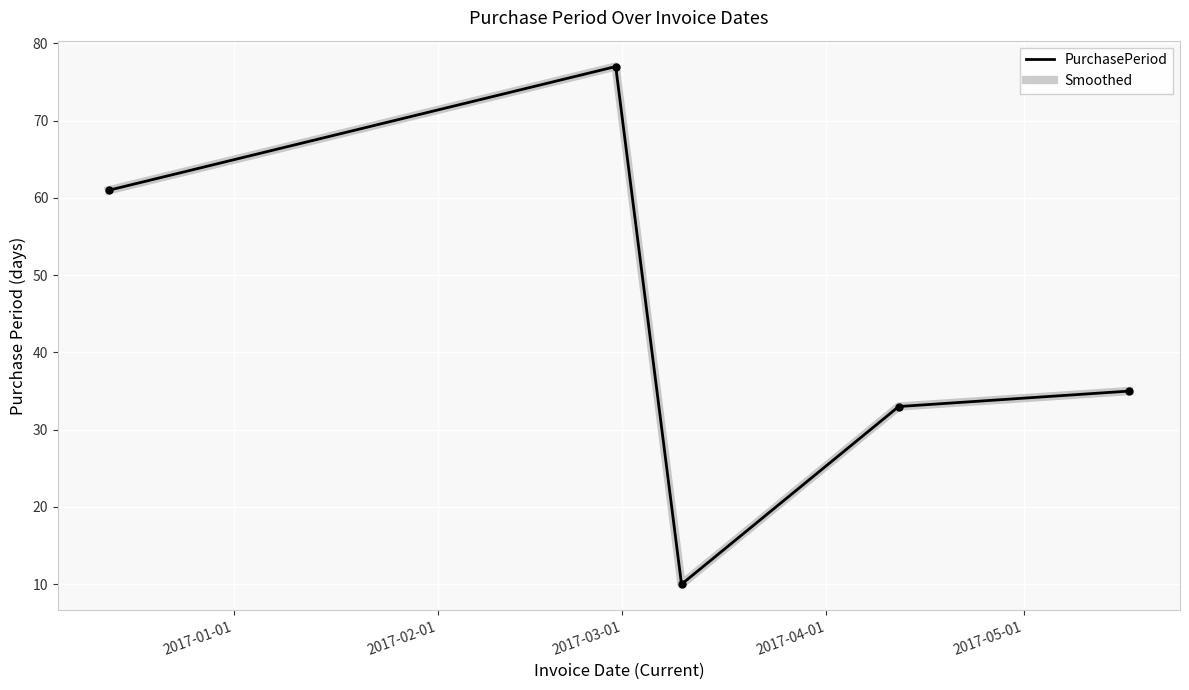

List the labels in order of PurchasePeriod value, largest first.

2017-02-01, 2017-01-01, 2017-05-01, 2017-04-01, 2017-03-01